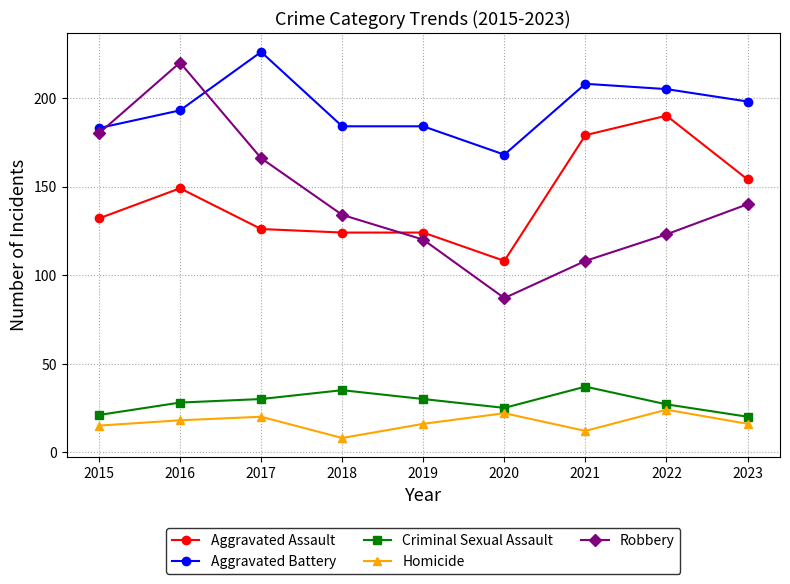

Read the Aggravated Assault value at 2015, to the nearest 5.

130